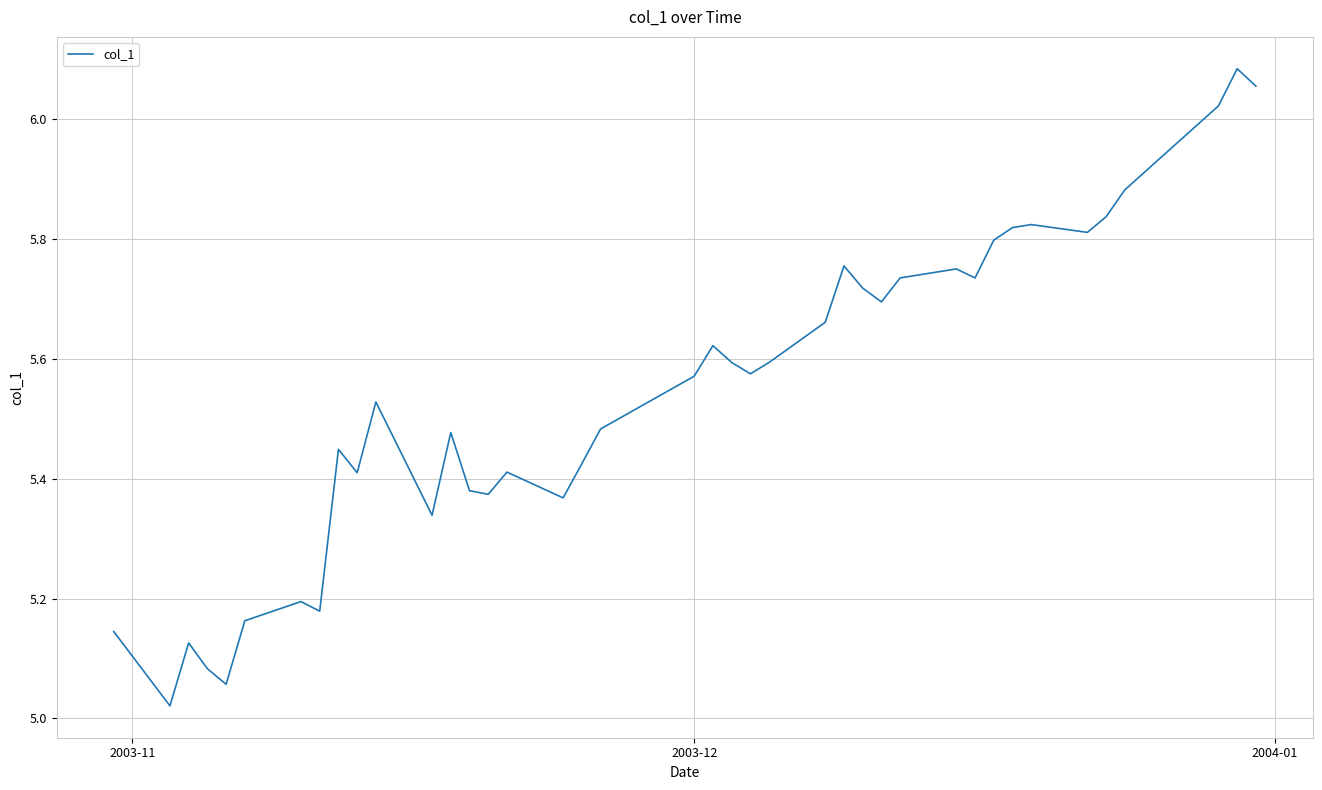

What is the difference between the maximum and minimum values?

1.1